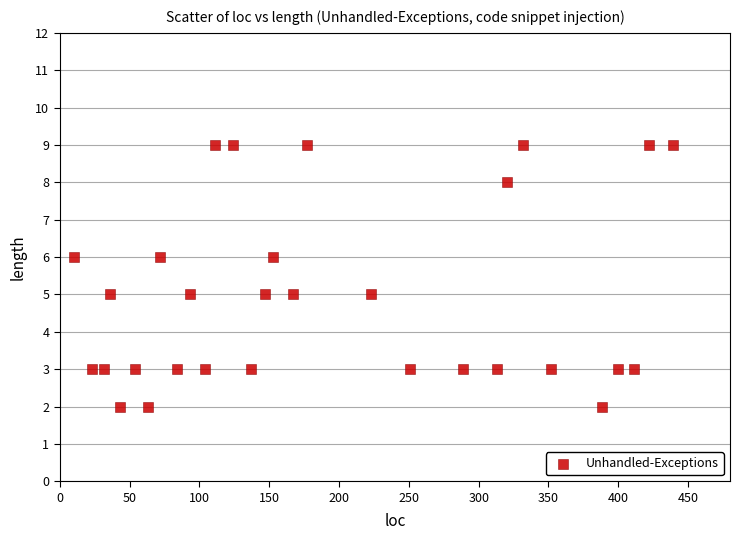

What is the range of X values (max minus min)?

429